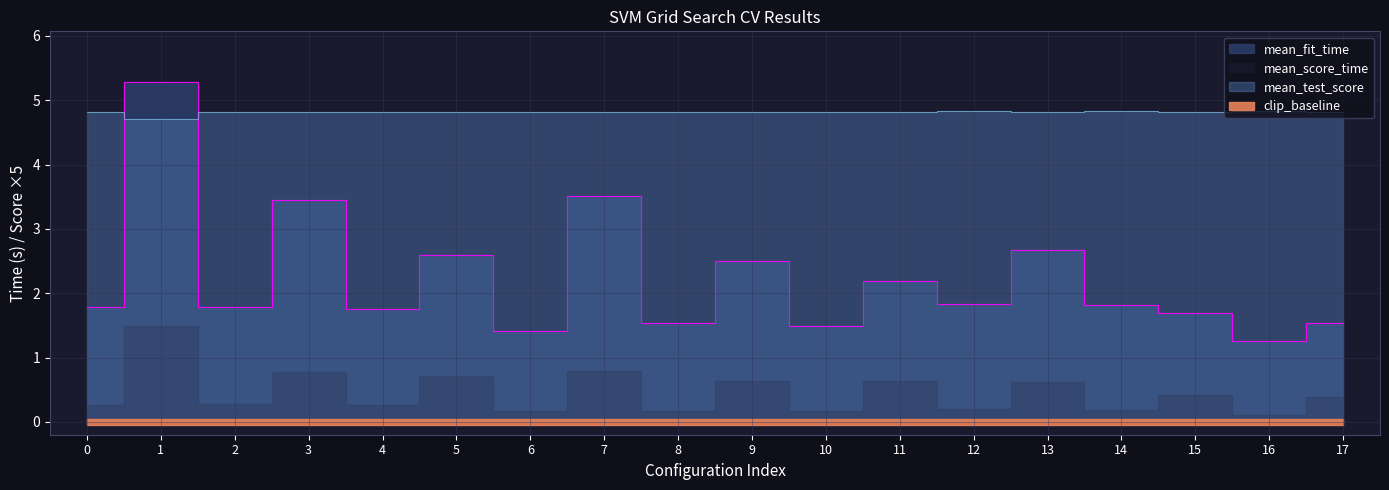

Where do mean_fit_time and mean_test_score first cross each other?

0 and 1